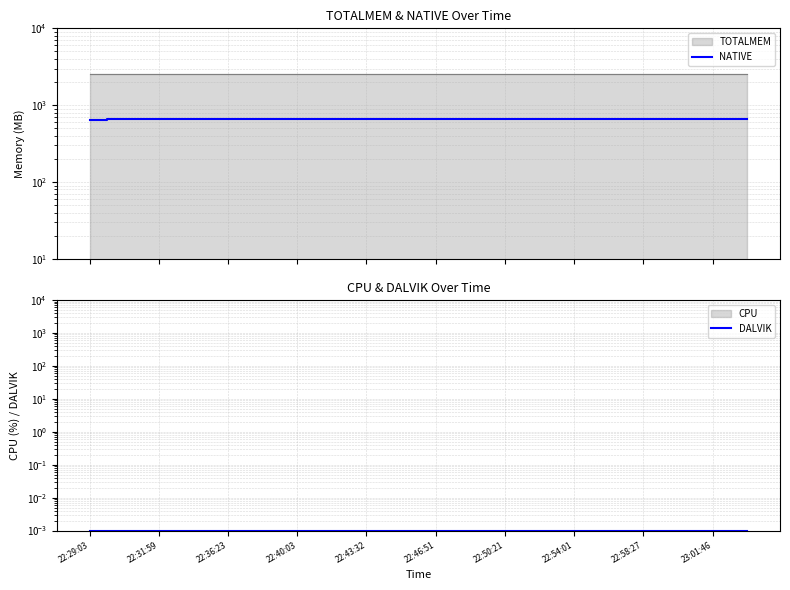

What position from the right is 22:36:23?

16